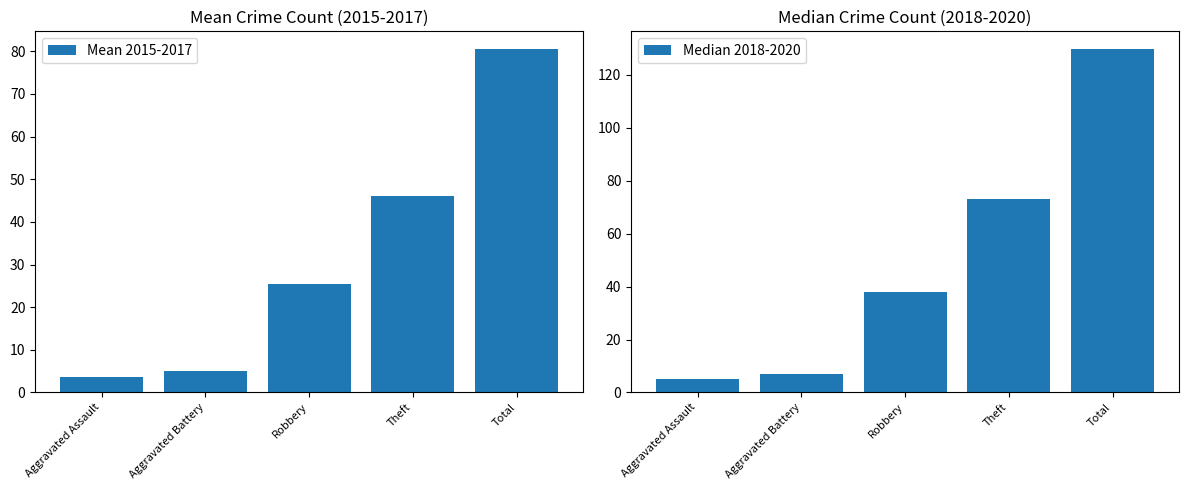

How many data points in Median 2018-2020 are above 38?

2